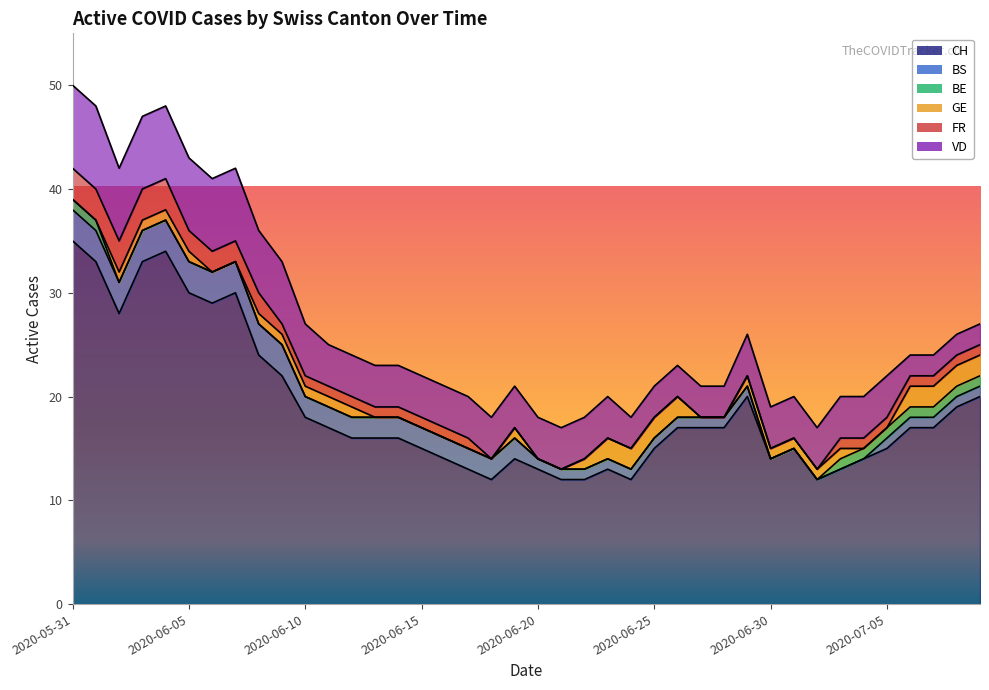

Is the value of BS at 2020-06-17 greater than the value of BE at 2020-07-01?

Yes